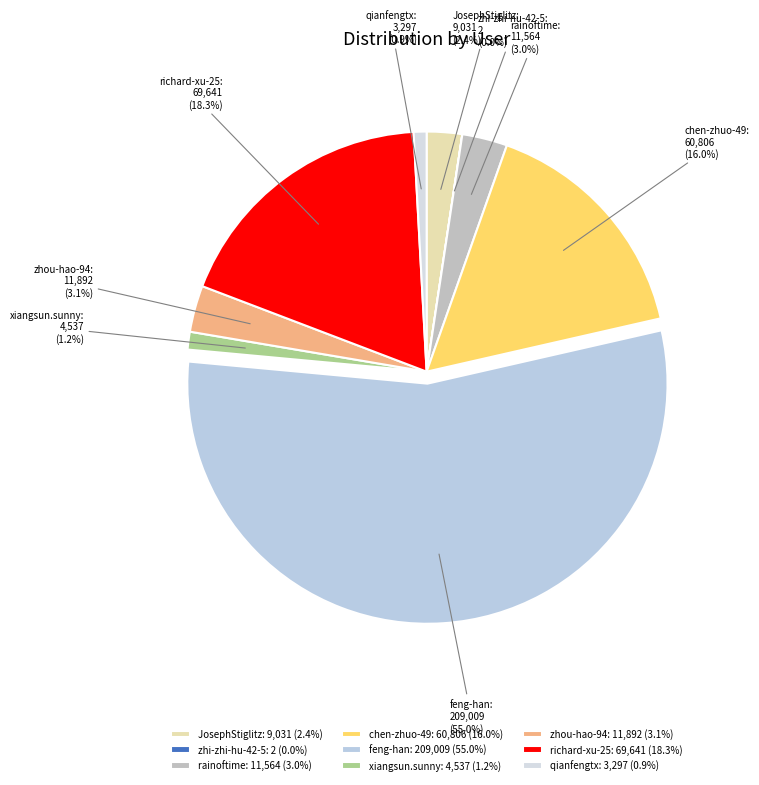

Between JosephStiglitz and zhou-hao-94, which is larger?

zhou-hao-94